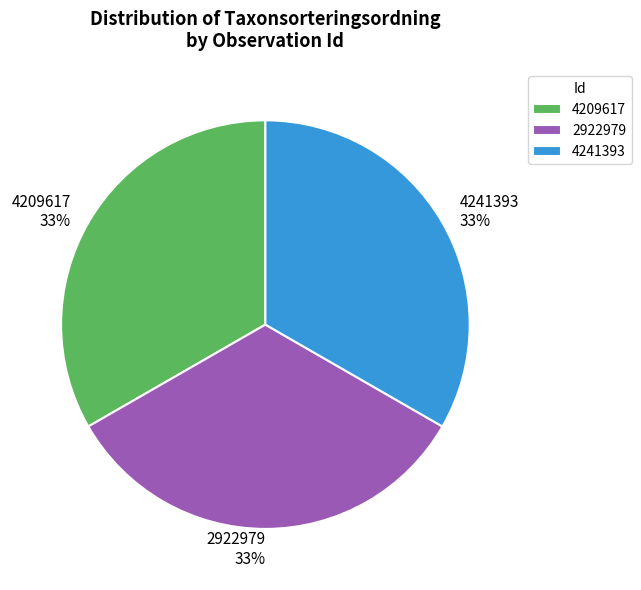

To the nearest percent, what percentage of the pie is 2922979?

33%